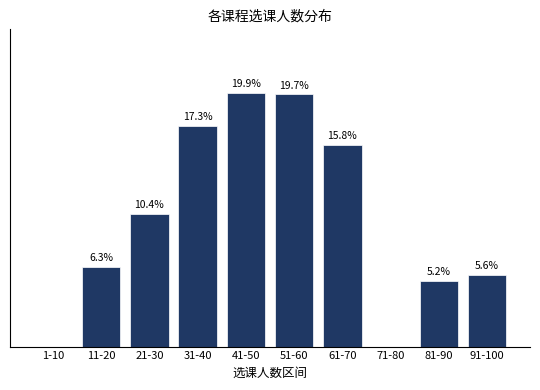

Between 21-30 and 11-20, which is larger?

21-30